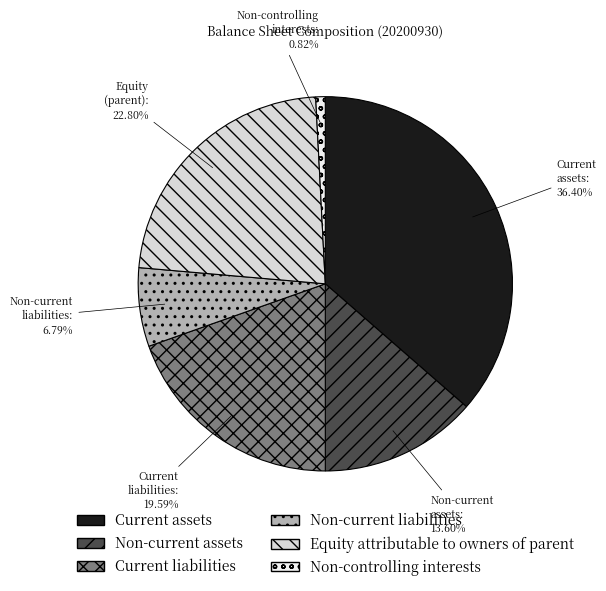

Between Non-controlling interests and Non-current liabilities, which is larger?

Non-current liabilities